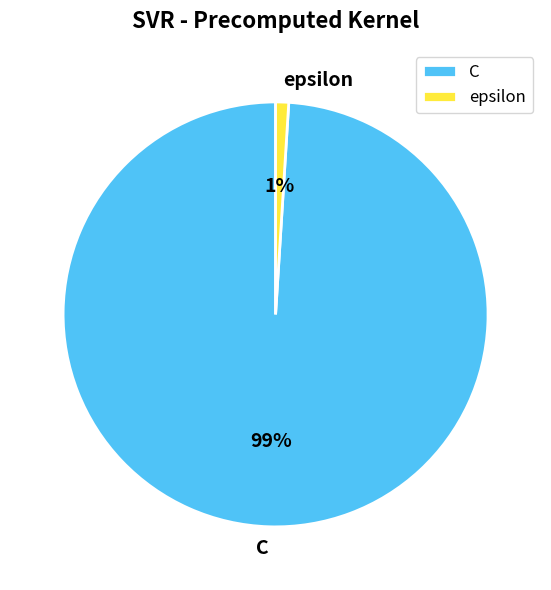

Combined, do C and epsilon account for over 50%?

Yes